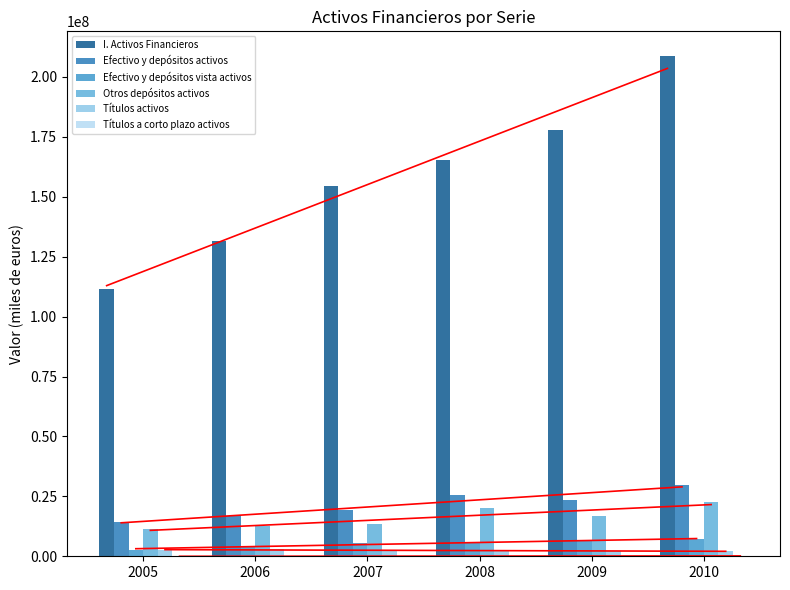

The value of Efectivo y depósitos activos at 2010 is 47824214. True or false?

False